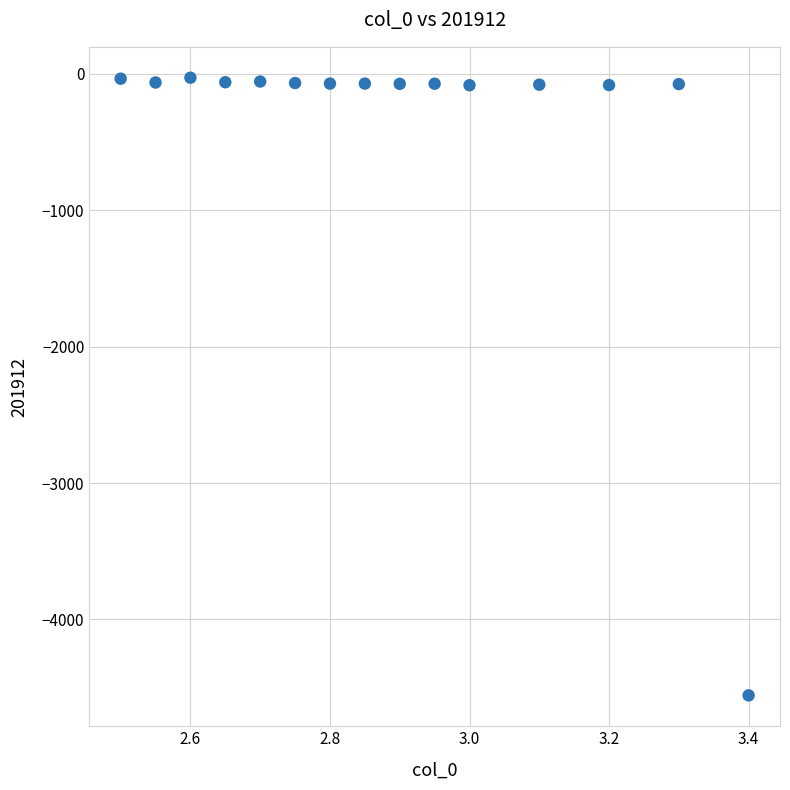

What is the range of Y values (max minus min)?

4529.0